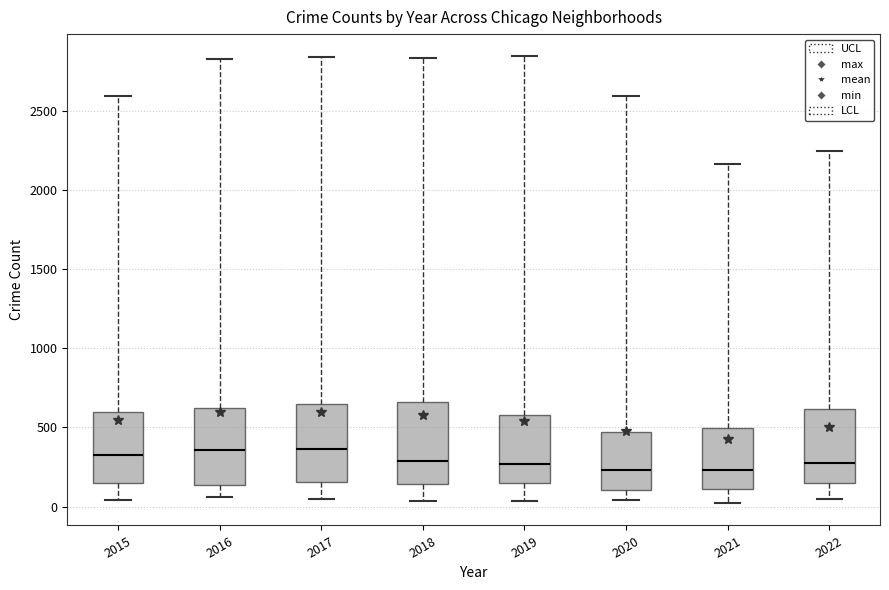

Reading left to right, transcribe this box plot: for each box, give where its median line is, the range the box spans, and where its two whiskers end, as read against the y-axis. The values are not printed on the chart, so give them approximately, as read against the axis.

2015: median 350, box 150 to 600, whiskers 50 to 2600
2016: median 350, box 150 to 650, whiskers 50 to 2850
2017: median 350, box 150 to 650, whiskers 50 to 2850
2018: median 300, box 150 to 650, whiskers 50 to 2850
2019: median 250, box 150 to 600, whiskers 50 to 2850
2020: median 250, box 100 to 450, whiskers 50 to 2600
2021: median 250, box 100 to 500, whiskers 0 to 2150
2022: median 250, box 150 to 600, whiskers 50 to 2250